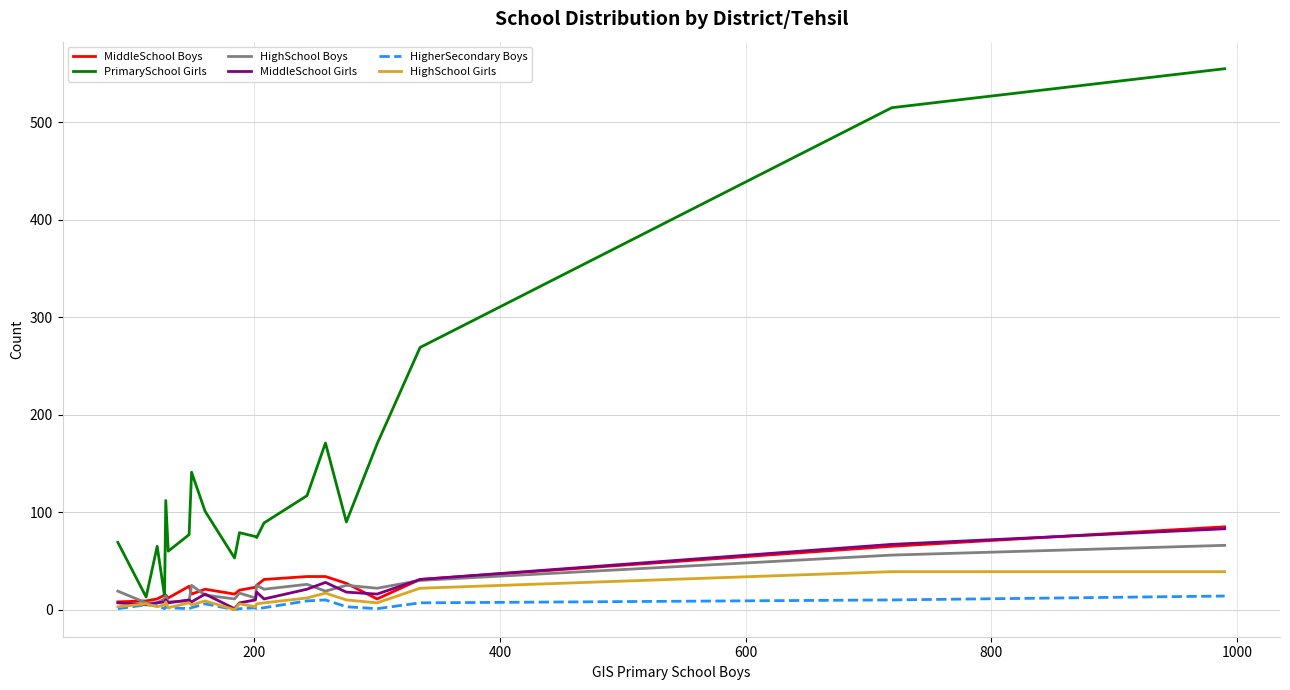

What is the difference between the maximum and minimum values in the MiddleSchool Boys series?

77